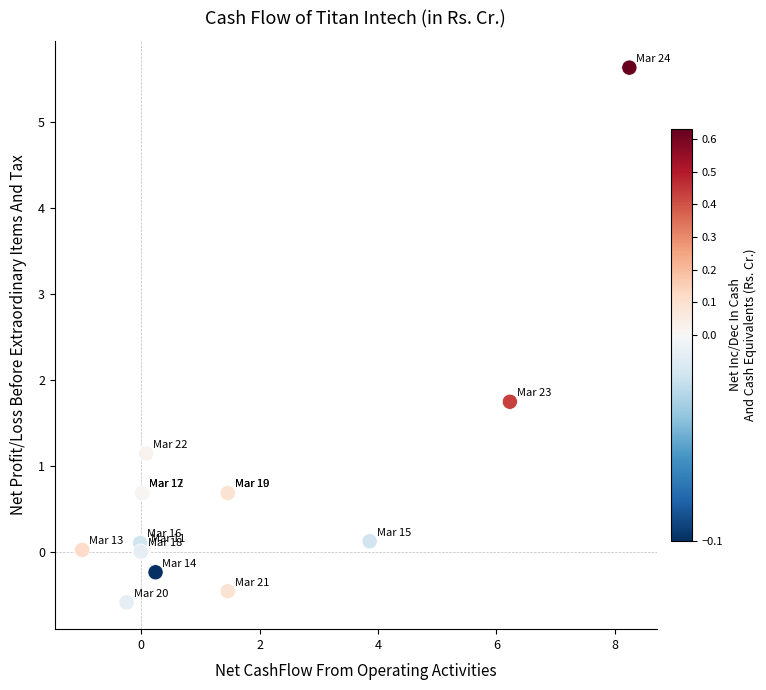

What Y value in the scatter plot is closest to 2?

1.8